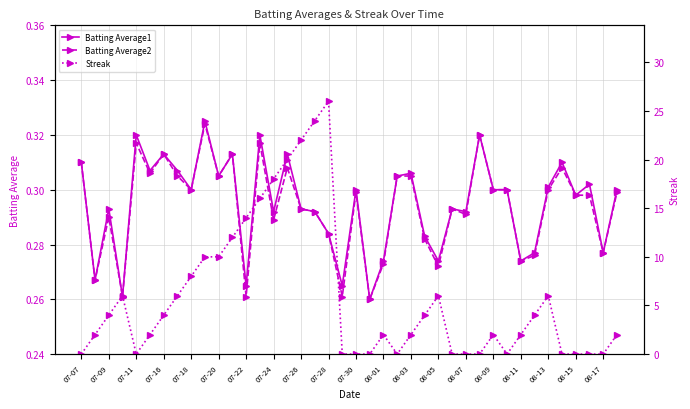

Where is the first local maximum for Batting Average1?

07-09